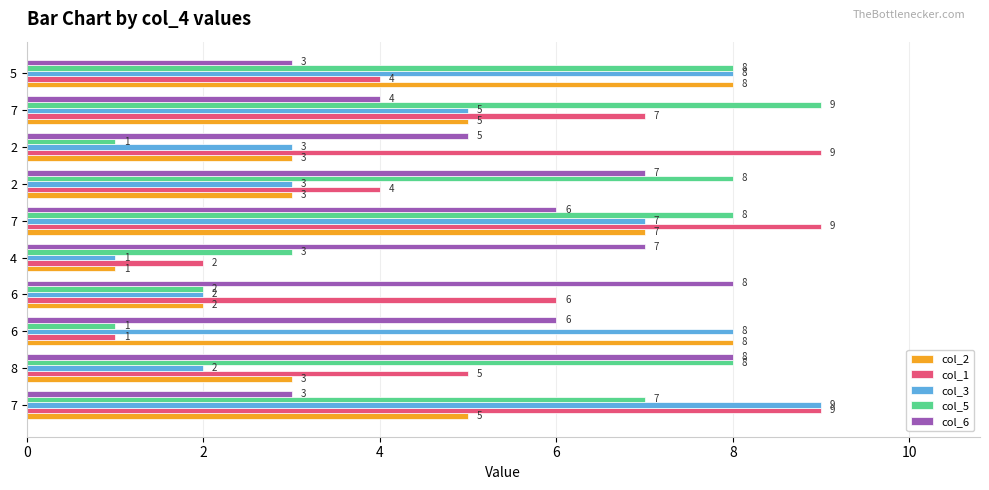

What are all the series names shown in the legend?

col_2, col_1, col_3, col_5, col_6